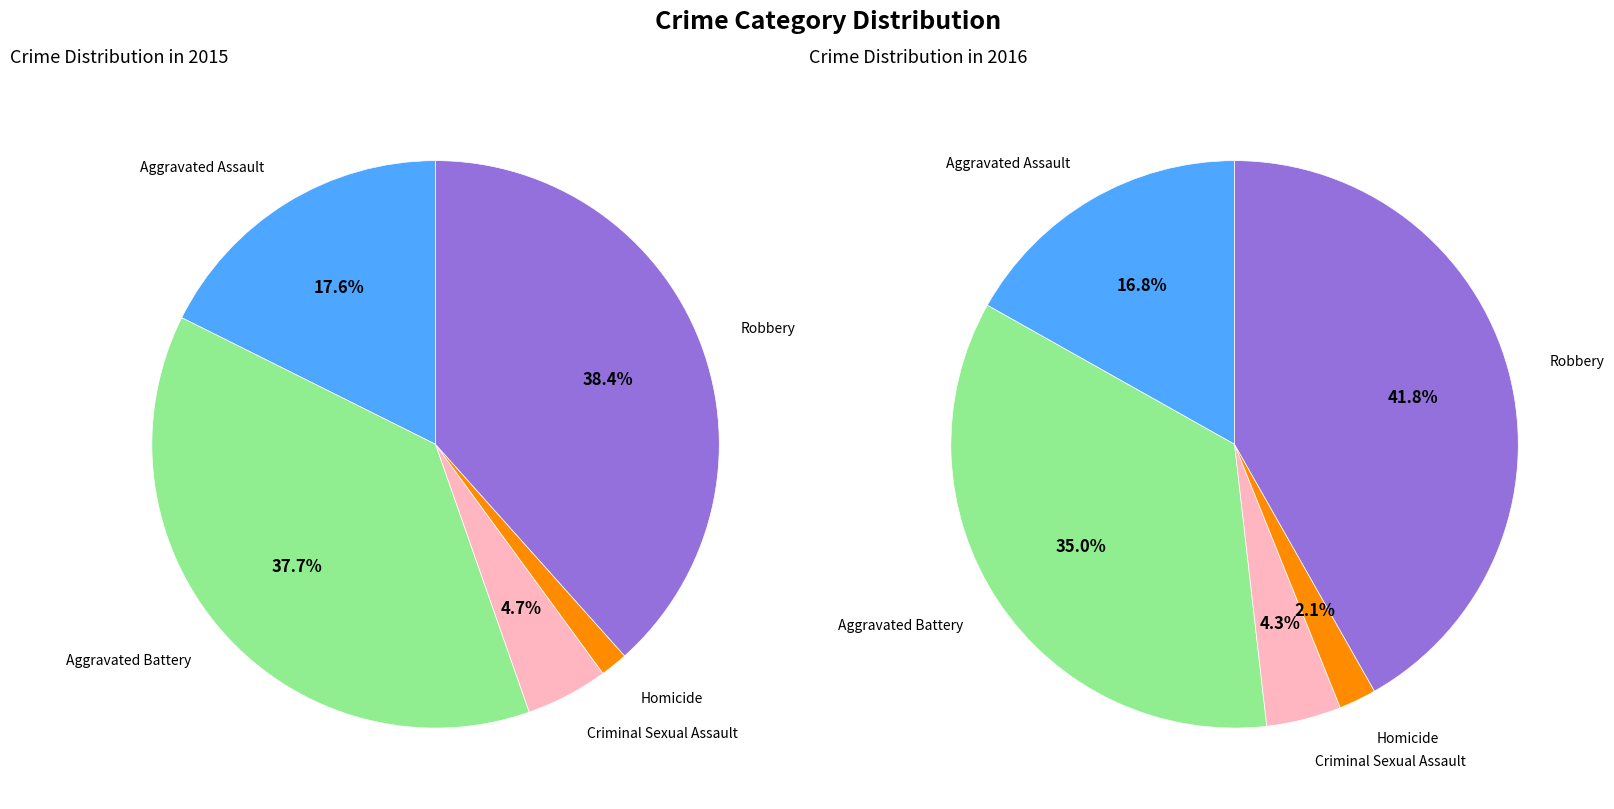

True or false: values_2015 accounts for 5% of the total.

False